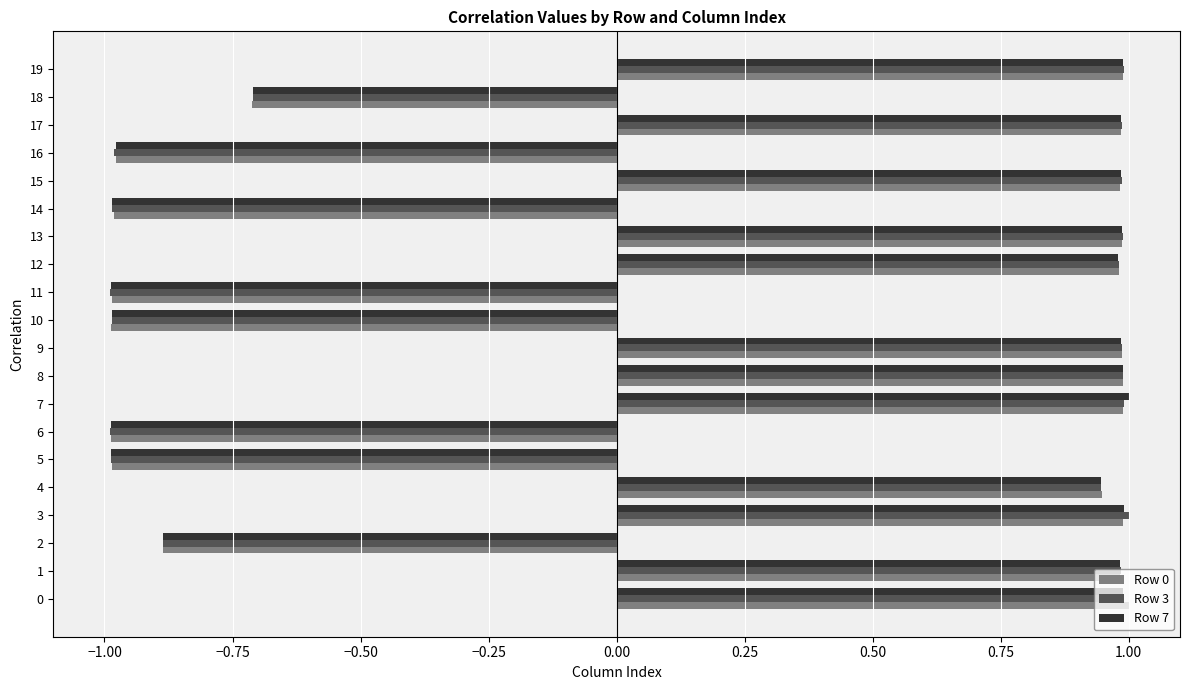

What is the total value across all series at 7?

3.0